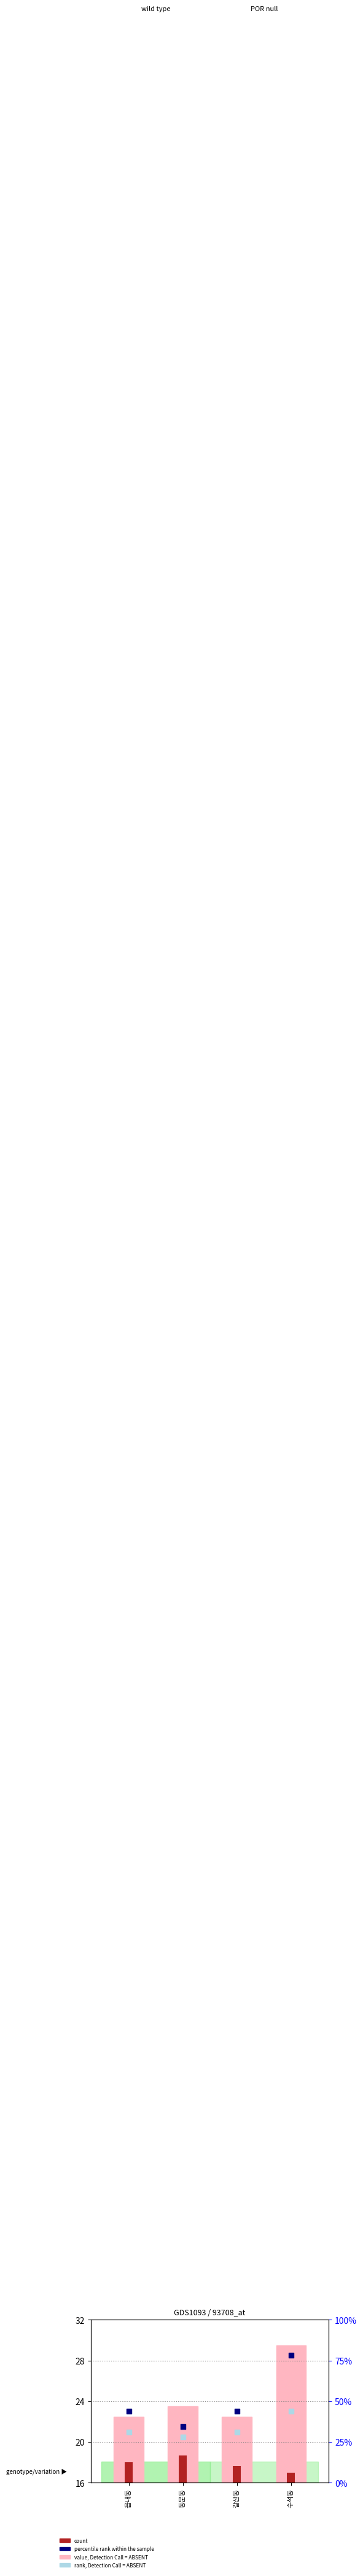

Which series has the largest total across all categories?

percentile rank within the sample